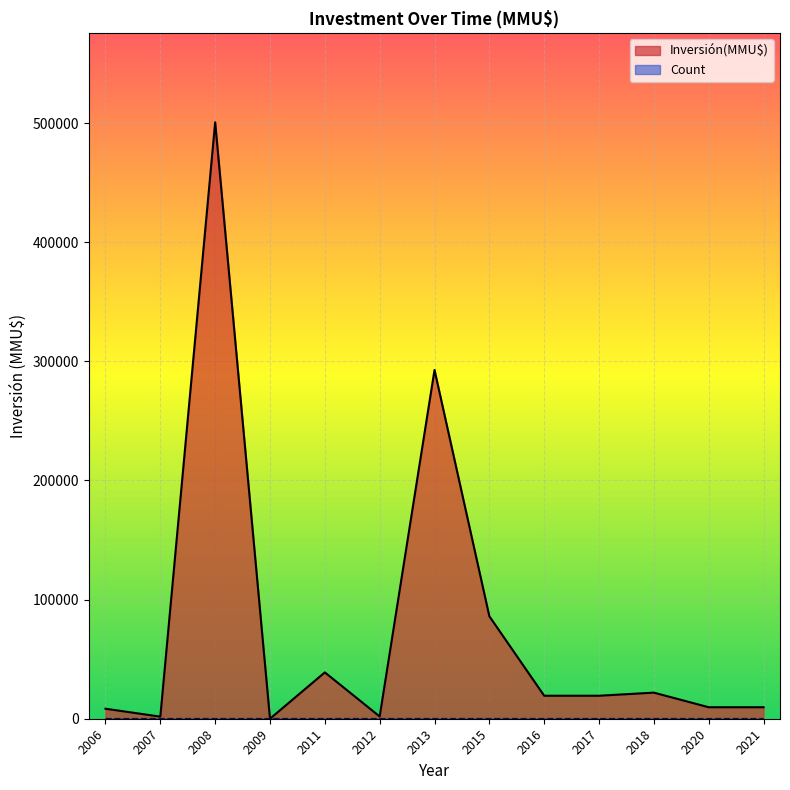

What is the average value of the Inversión(MMU$) series?

77703